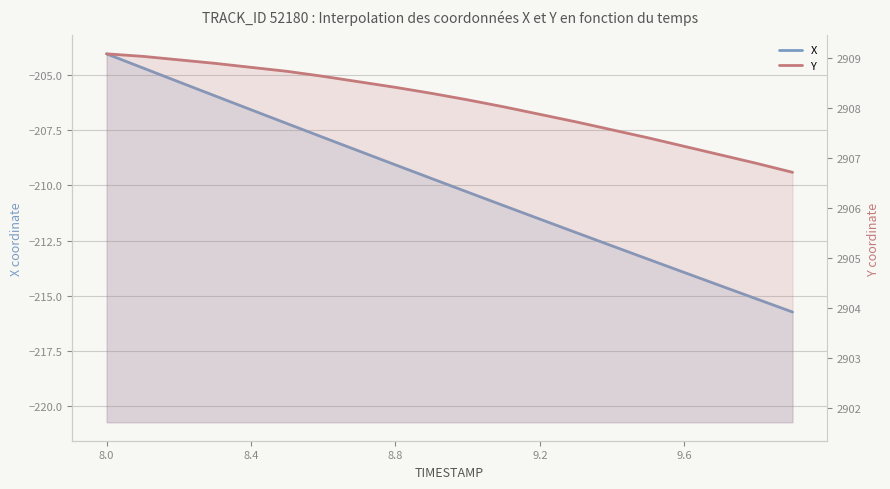

At which category does the chart reach its peak across all series?

8.0